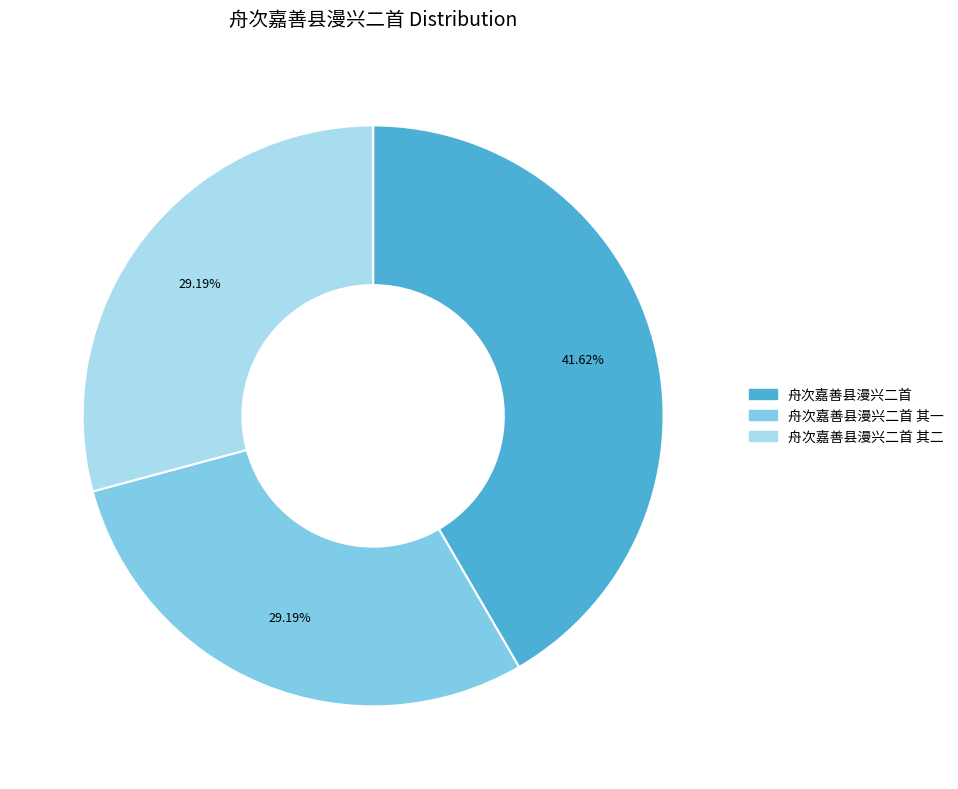

Is there any slice that represents more than half of the pie?

No